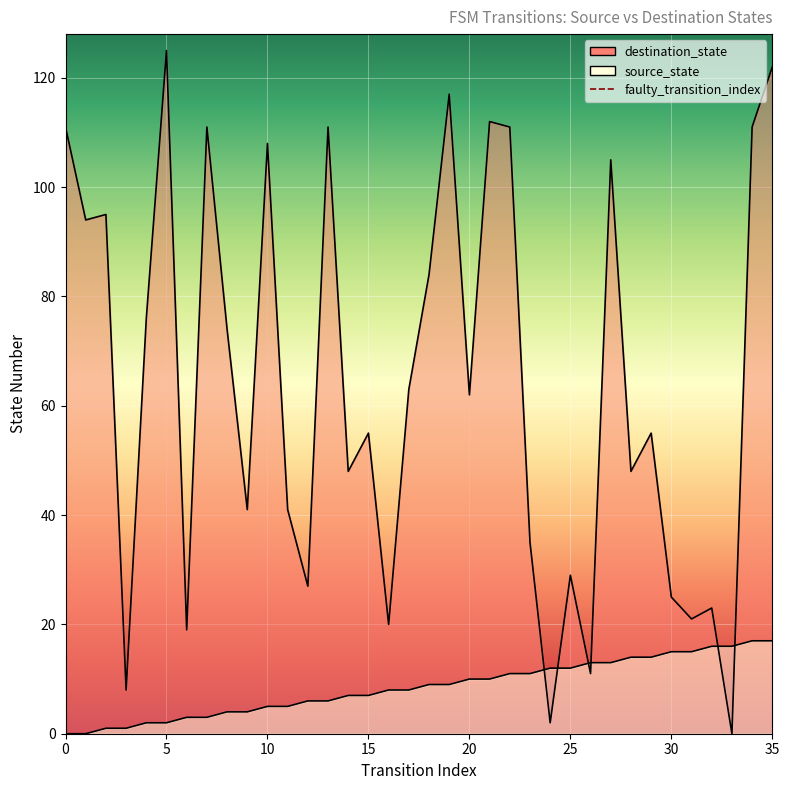

What are all the series names shown in the legend?

source_state, destination_state